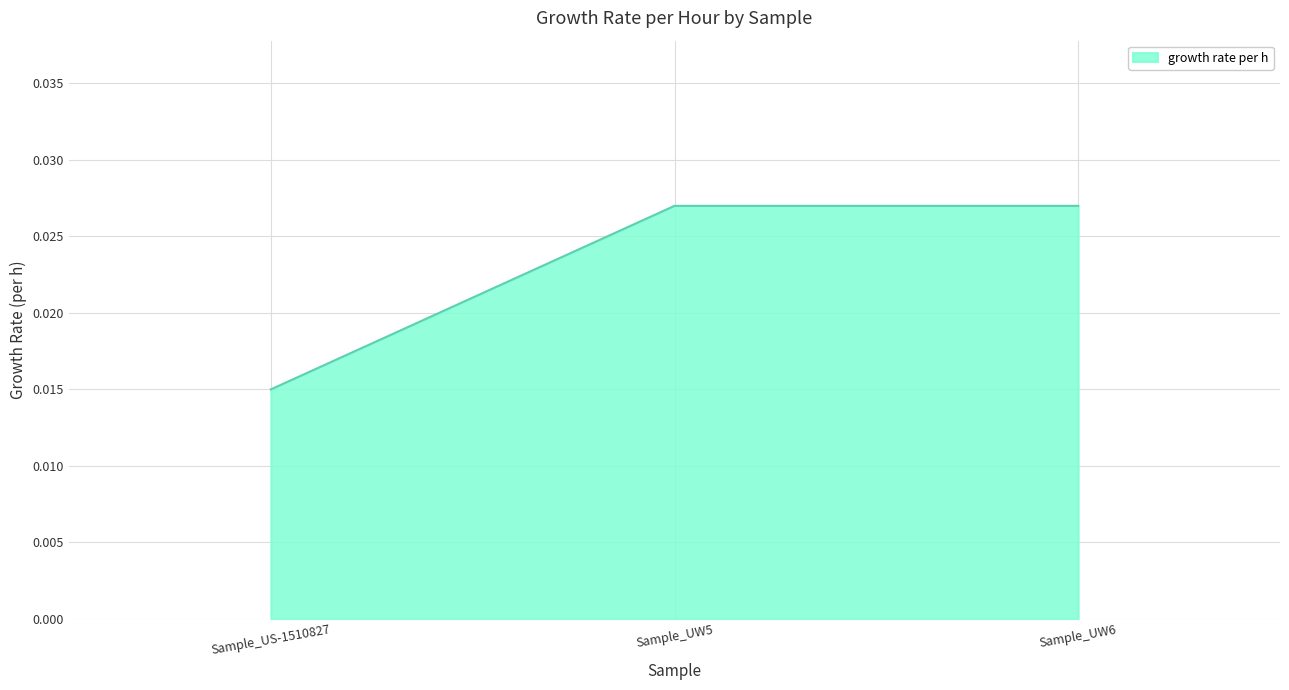

What is the sum of all values?

0.1